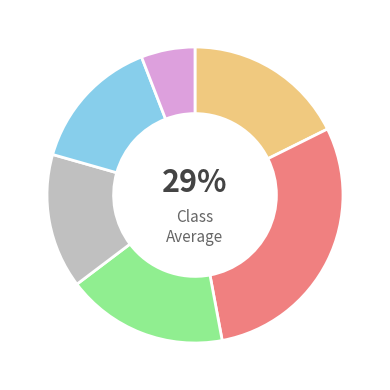

To the nearest percent, what is the average slice percentage?

17%